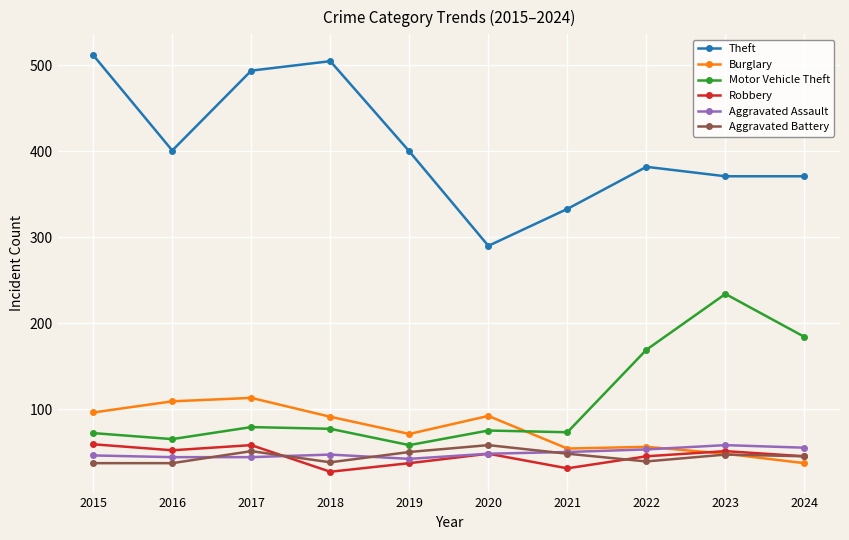

The Theft series shows 246 at 2016. True or false?

False